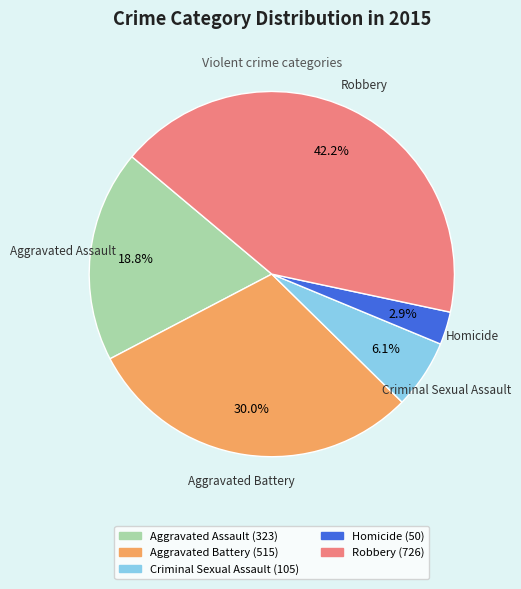

True or false: Criminal Sexual Assault accounts for 21% of the total.

False